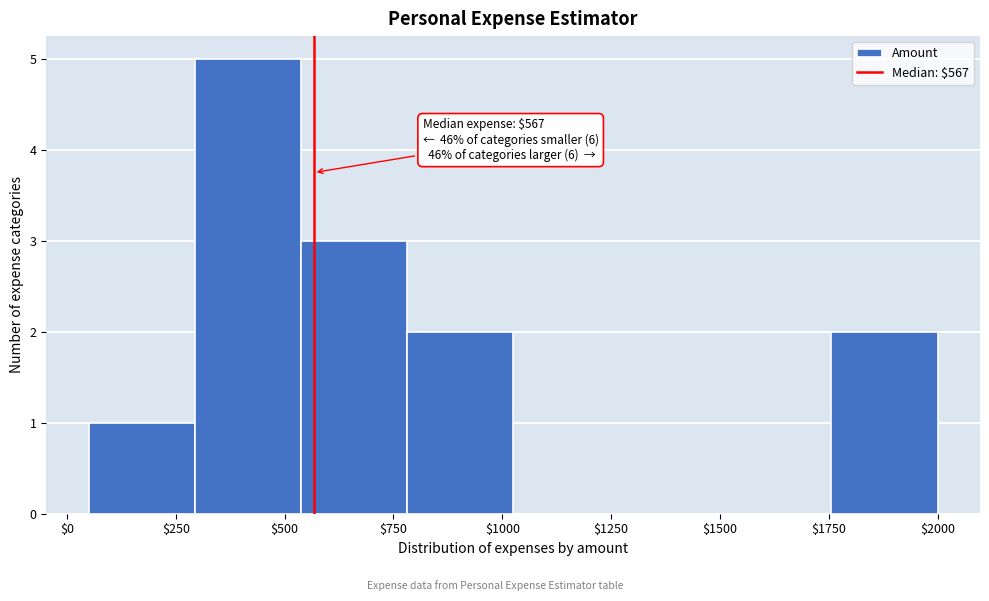

Which range on the x-axis has the tallest bar?

300 to 550